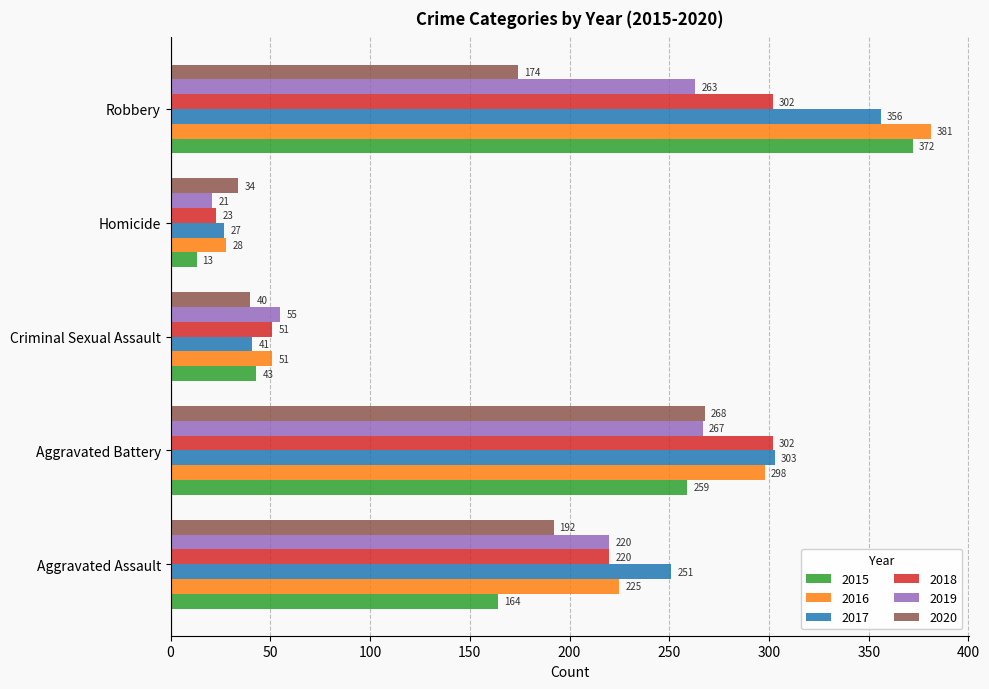

The 2016 series shows 89 at Criminal Sexual Assault. True or false?

False